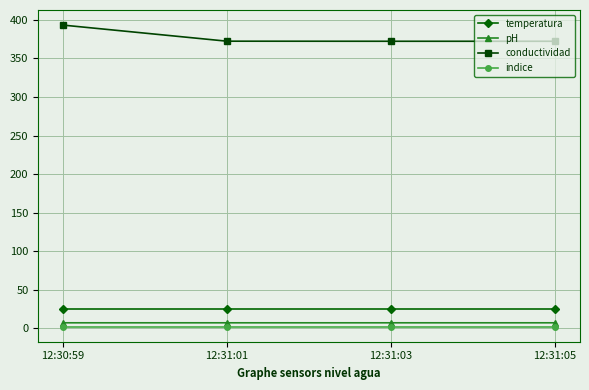

How many lines are shown in the chart?

4